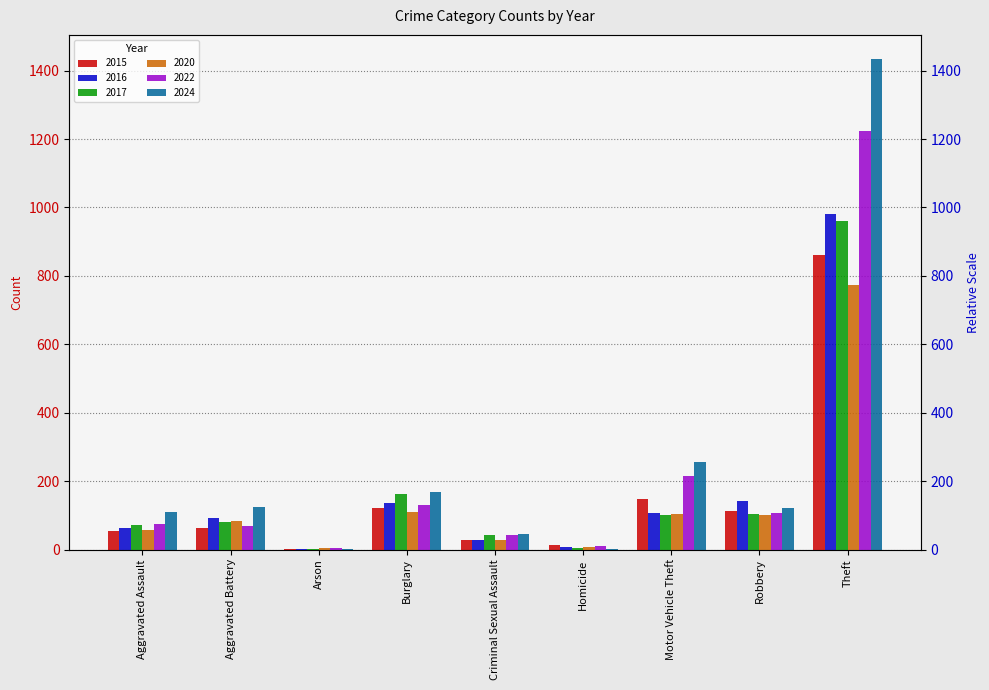

What is the label of the 1st bar from the right?

Theft